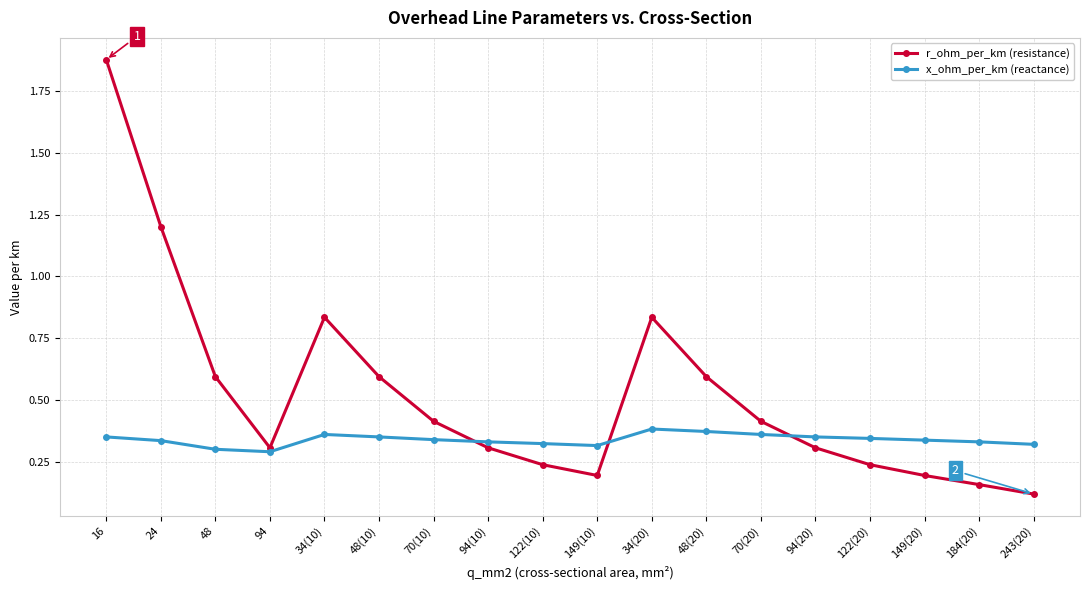

What is the label of the 1st point from the right?

243(20)